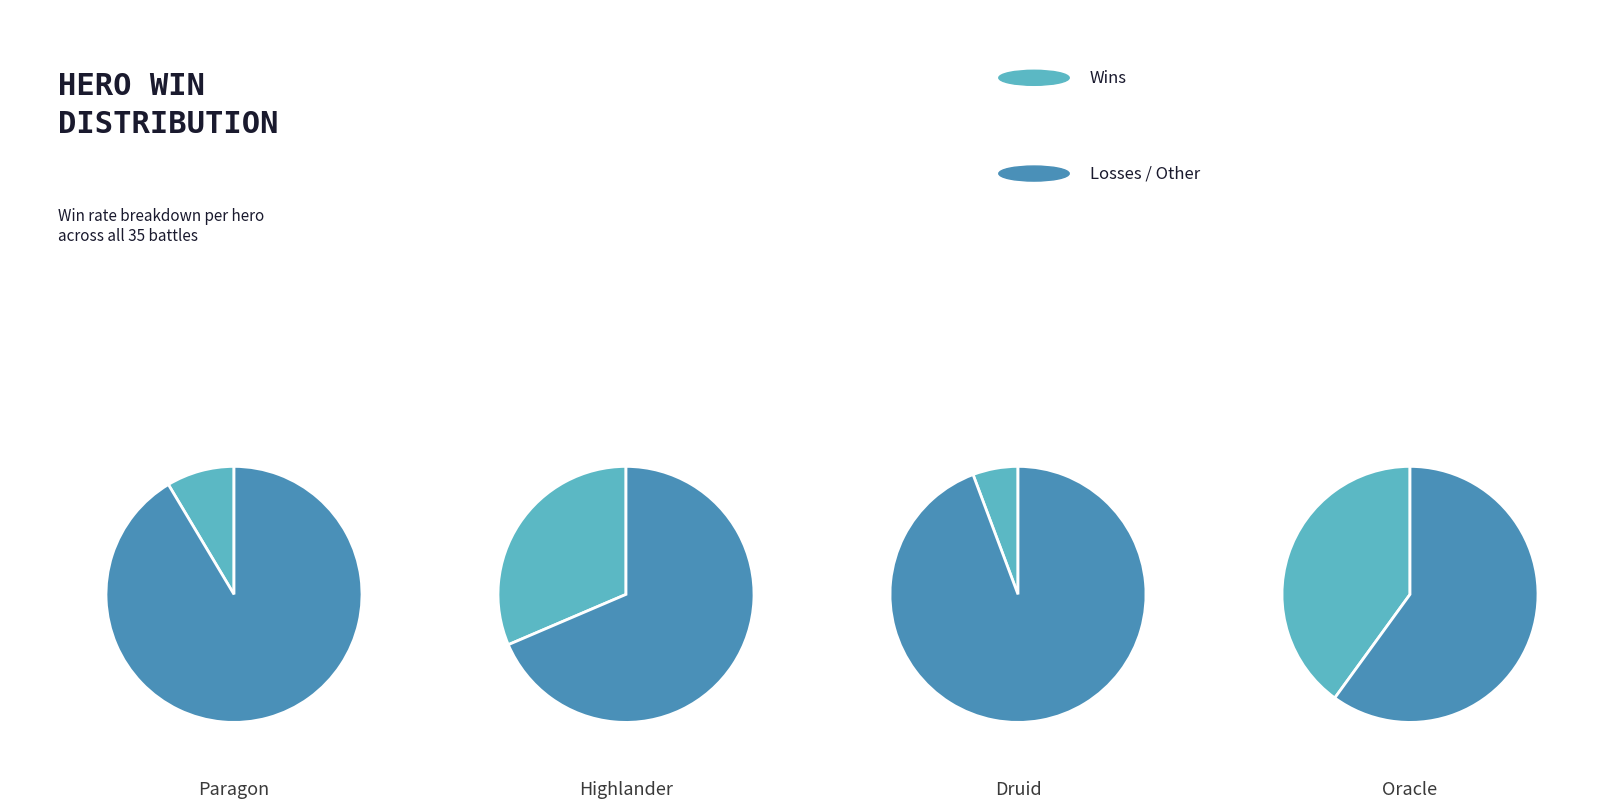

To the nearest percent, what portion does 6 represent?

12%